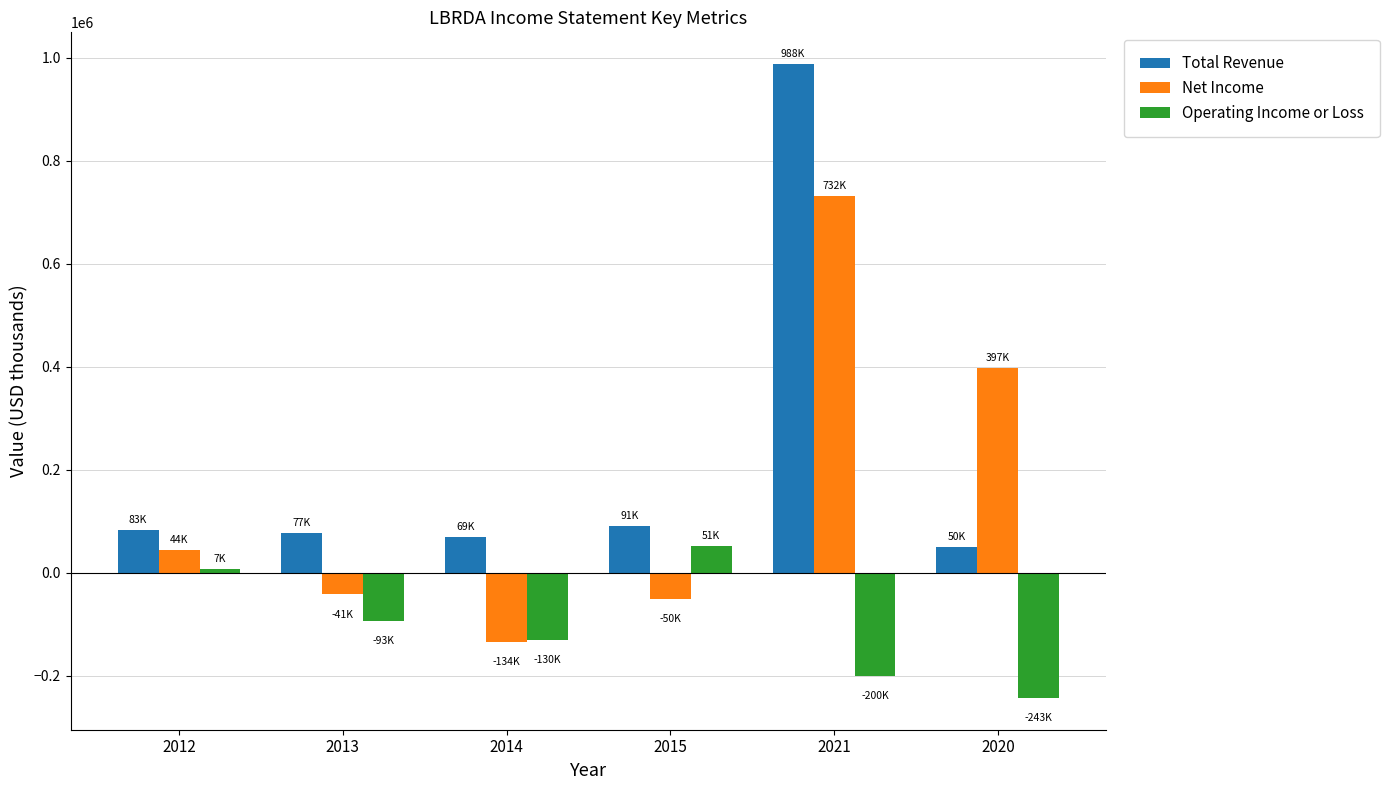

Reading left to right, list all the values displayed in this chart.

Total Revenue: 2012=83100	2013=77400	2014=69000	2015=91200	2021=988000	2020=50700
Net Income: 2012=44200	2013=-41700	2014=-134600	2015=-50200	2021=732000	2020=397600
Operating Income or Loss: 2012=7900	2013=-93000	2014=-130100	2015=51800	2021=-200000	2020=-243200